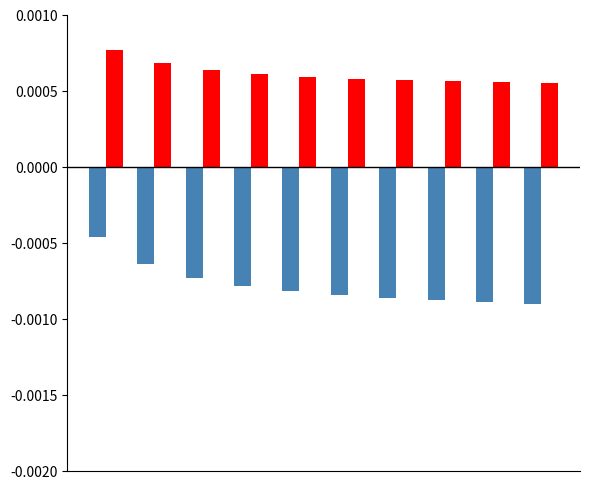

How many categories are shown in the chart?

10